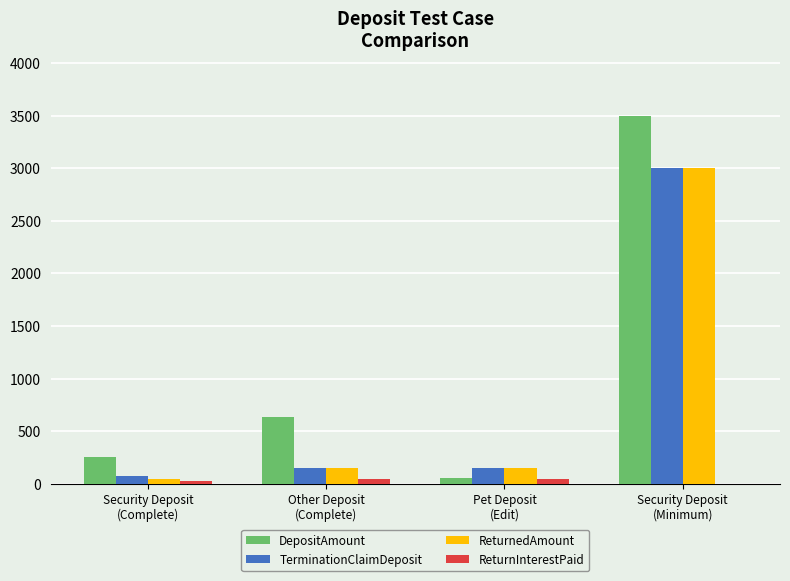

What is the sum of all ReturnedAmount values?

3350.0